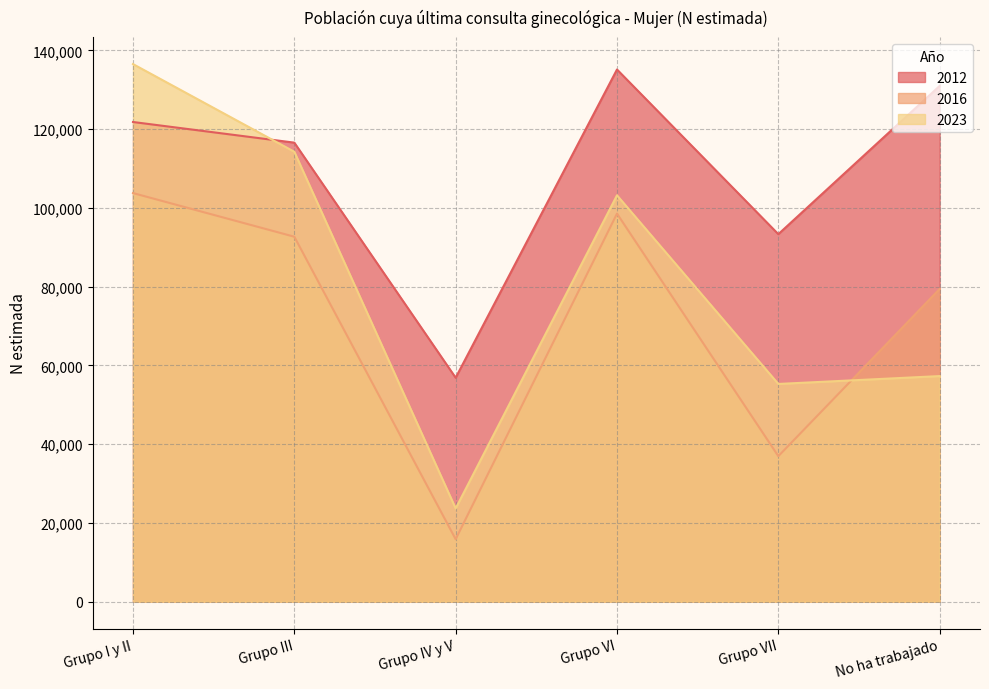

Rank the categories by 2012 value from highest to lowest.

Grupo VI, No ha trabajado, Grupo I y II, Grupo III, Grupo VII, Grupo IV y V